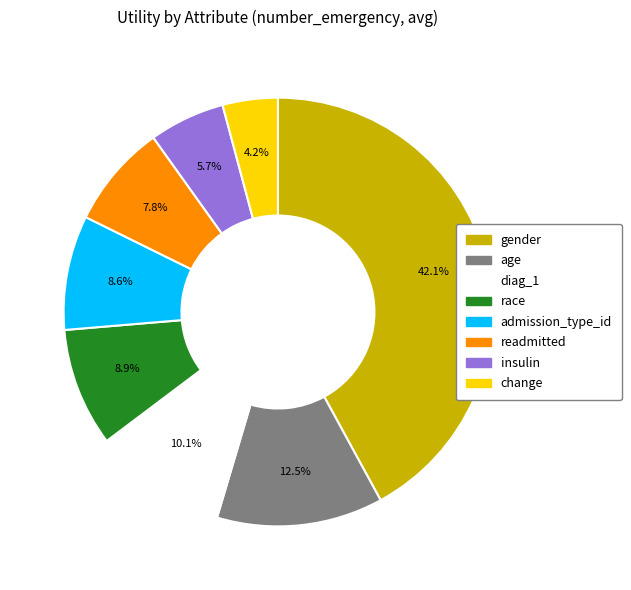

Is it true that insulin is 14% of the pie?

False